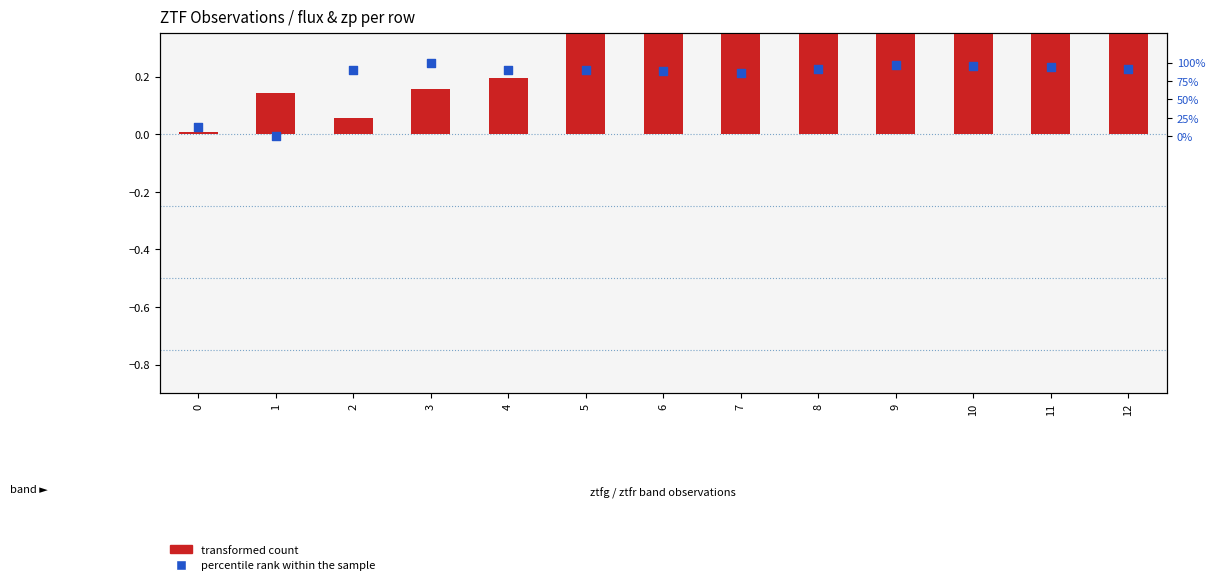

What is the total value across all series at 4?

1.1